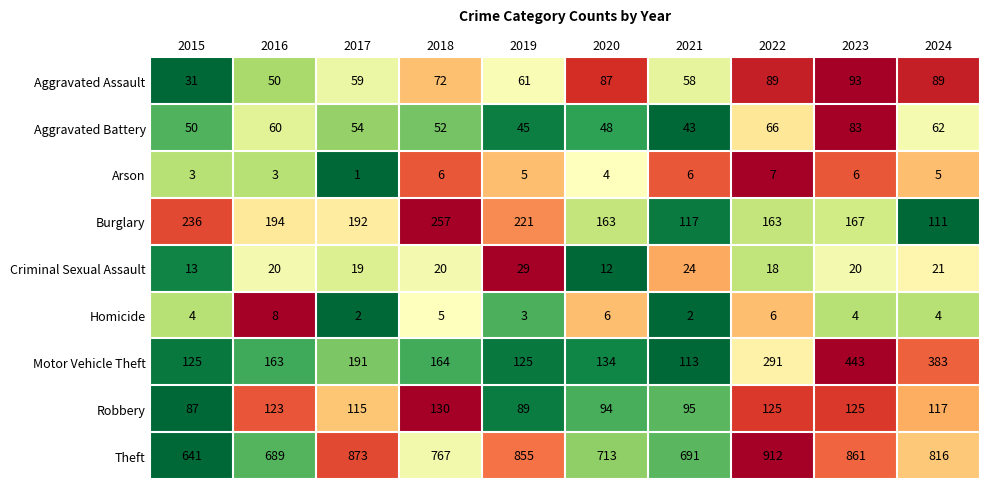

How many data points does each series have?

10